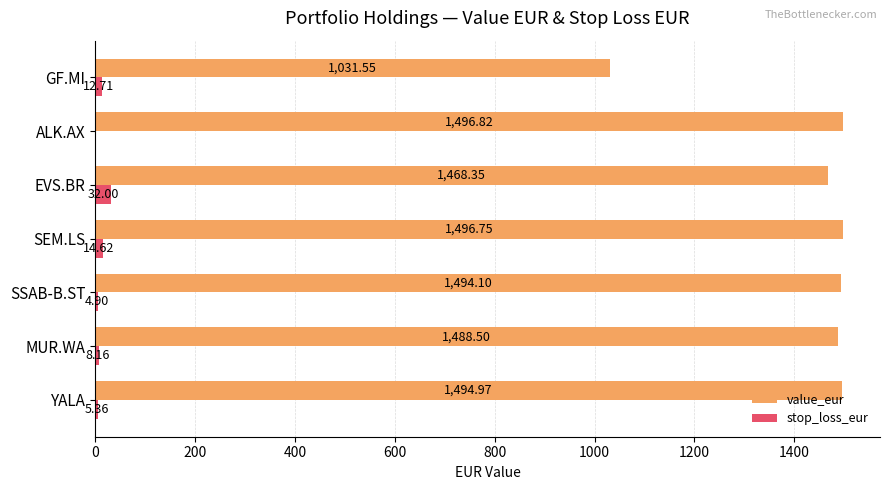

Which label corresponds to the largest value in the chart?

ALK.AX